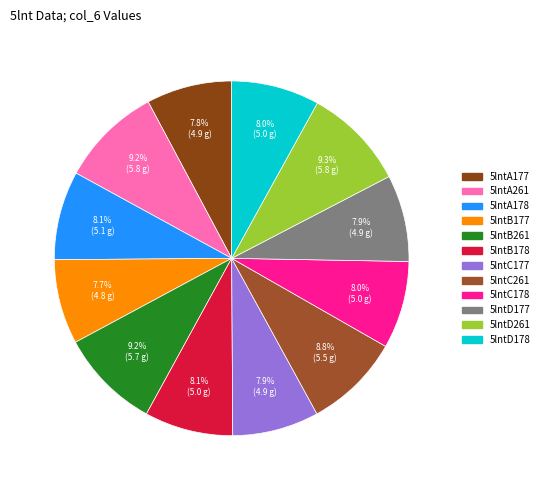

Is it true that 5lntC261 is 9% of the pie?

True